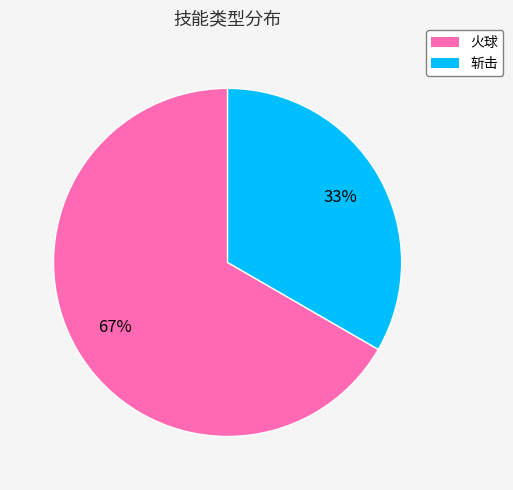

To the nearest percent, what is the combined percentage of 斩击 and 火球?

100%